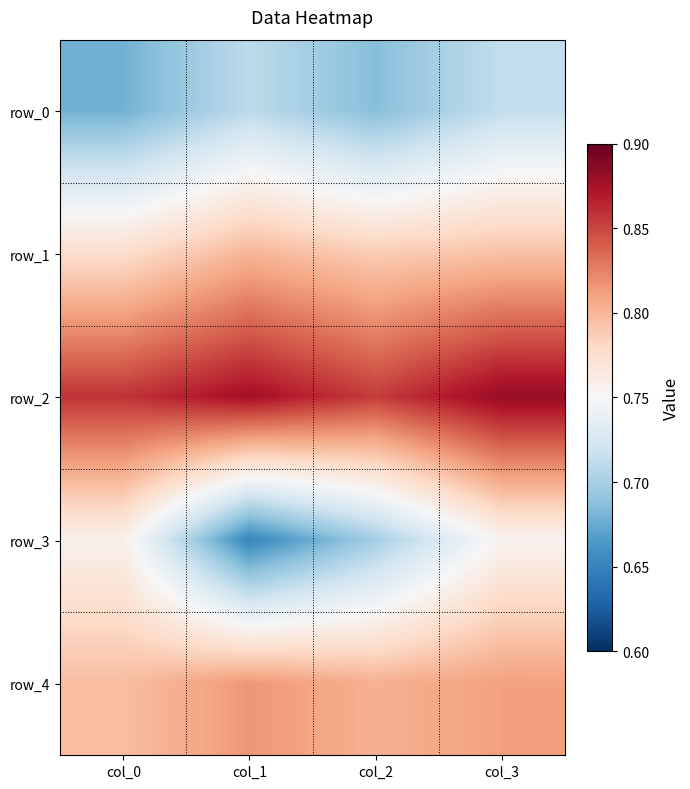

Reading left to right, extract all data points from this chart.

row_0: 0.7	0.7	0.7	0.7
row_1: 0.8	0.8	0.8	0.8
row_2: 0.9	0.9	0.9	0.9
row_3: 0.8	0.7	0.7	0.8
row_4: 0.8	0.8	0.8	0.8